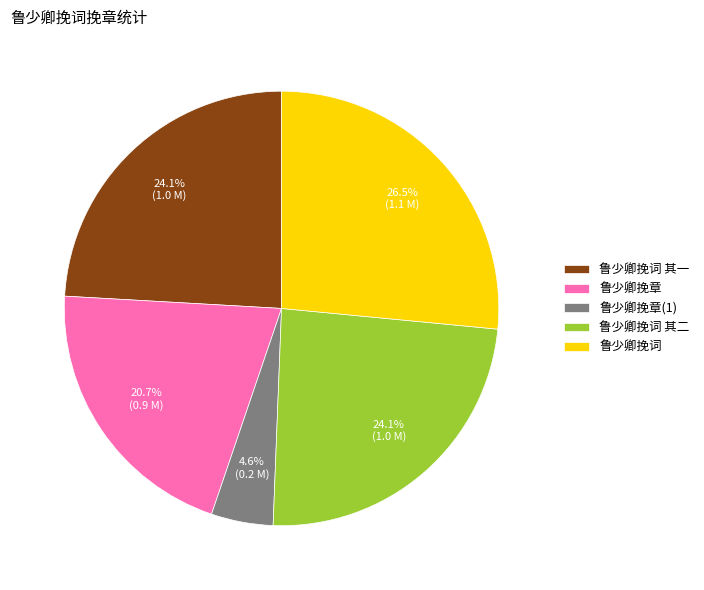

What is the largest slice in the pie chart?

鲁少卿挽词